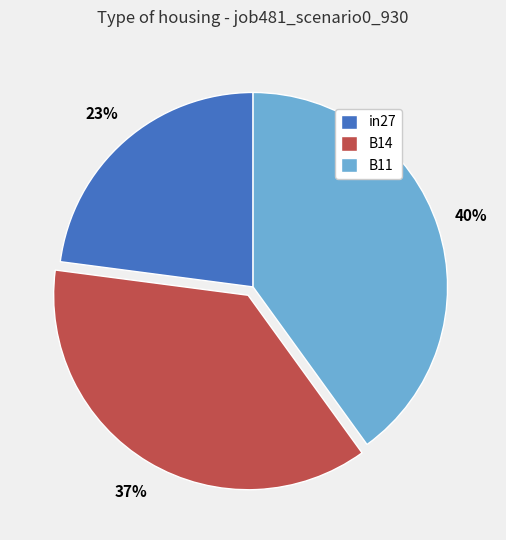

Do in27 and B11 together represent more than half of the pie?

Yes